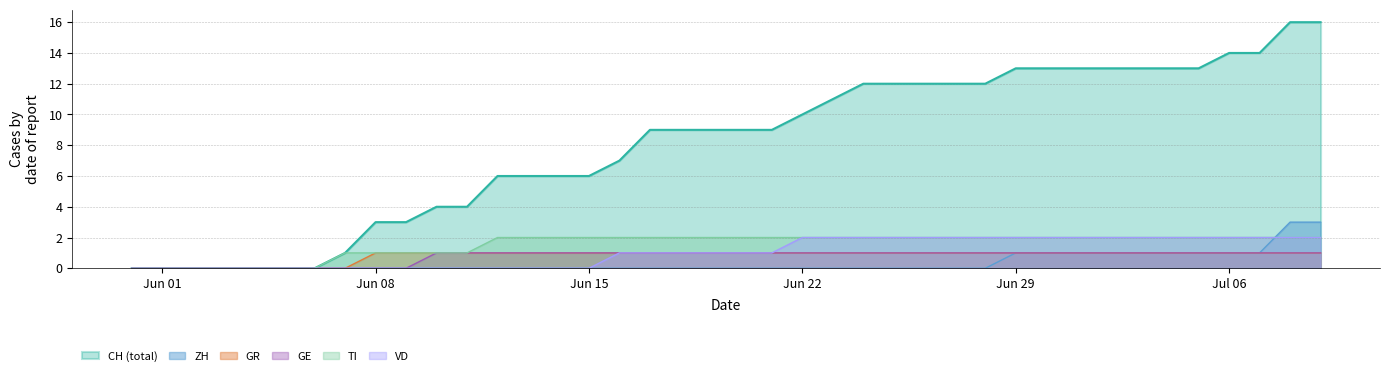

At which category does the chart reach its minimum across all series?

2020-05-31